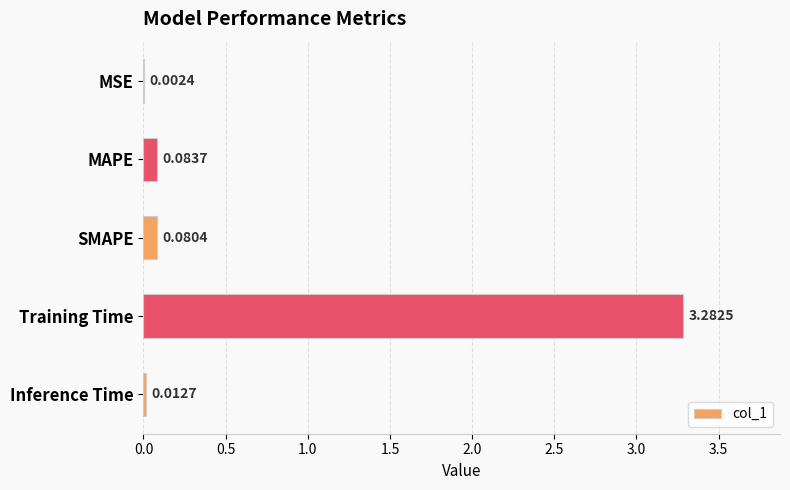

What is the sum of all values?

3.5